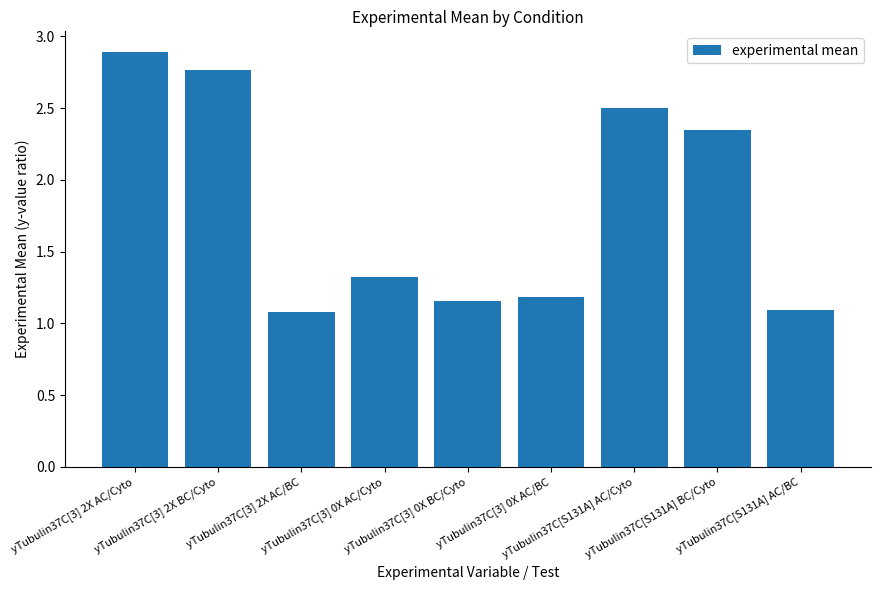

Does the chart contain any negative values?

No